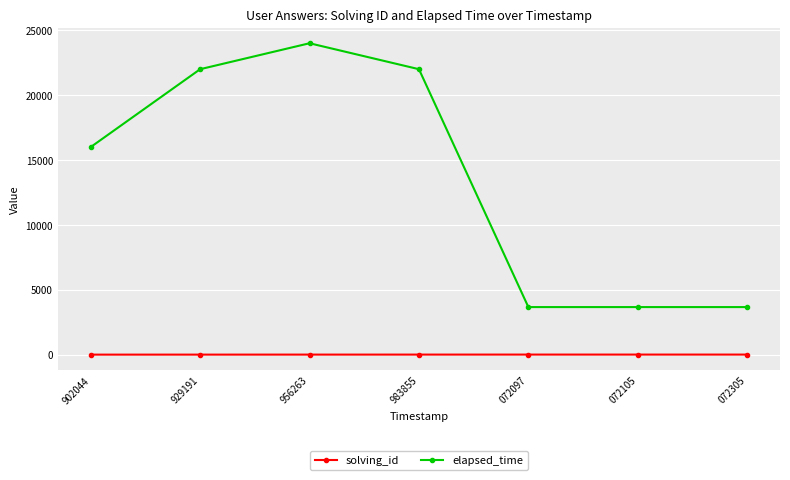

How many data points does each series have?

7